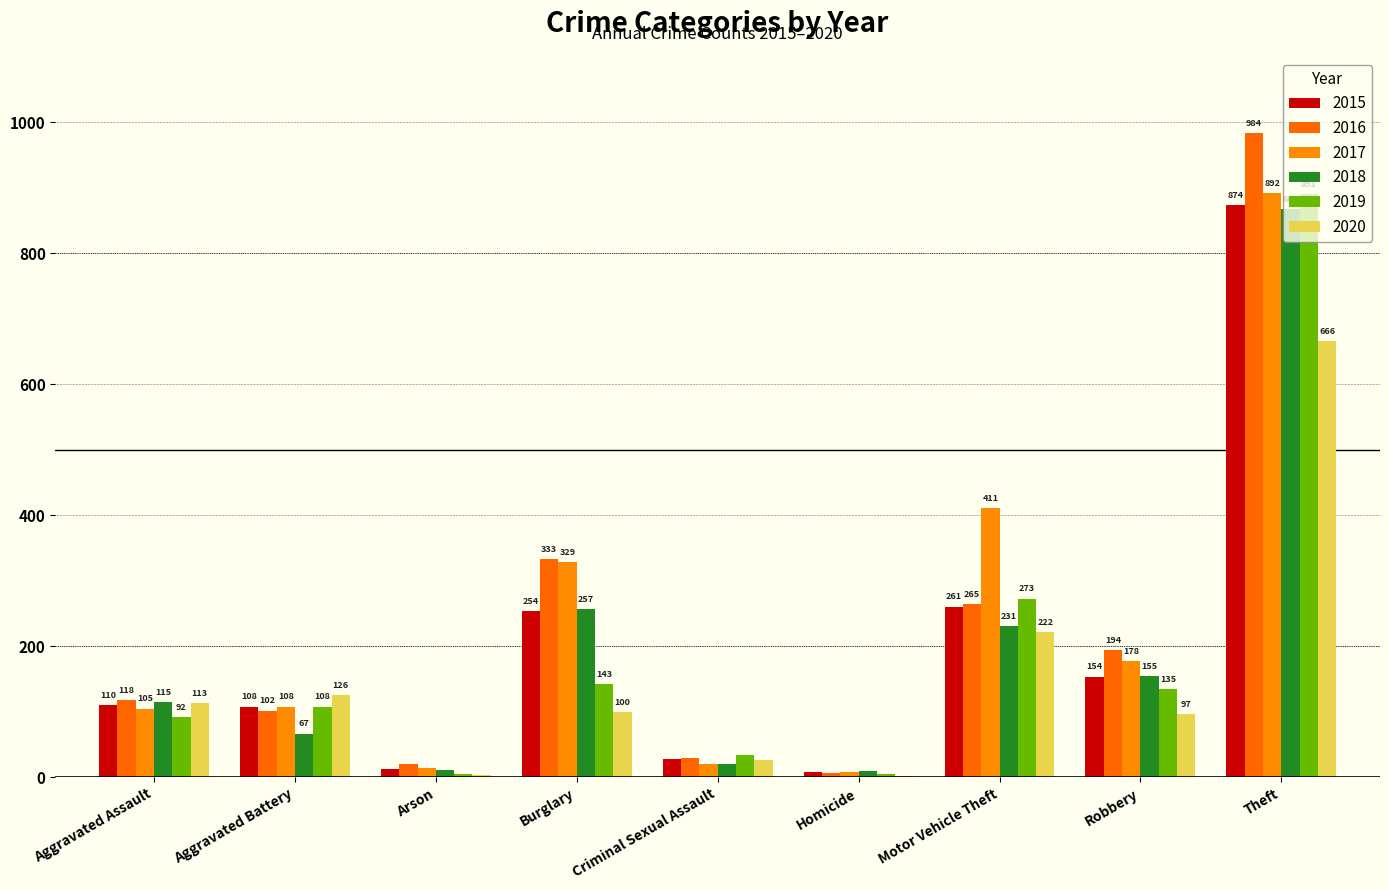

At which category does the chart reach its peak across all series?

Theft